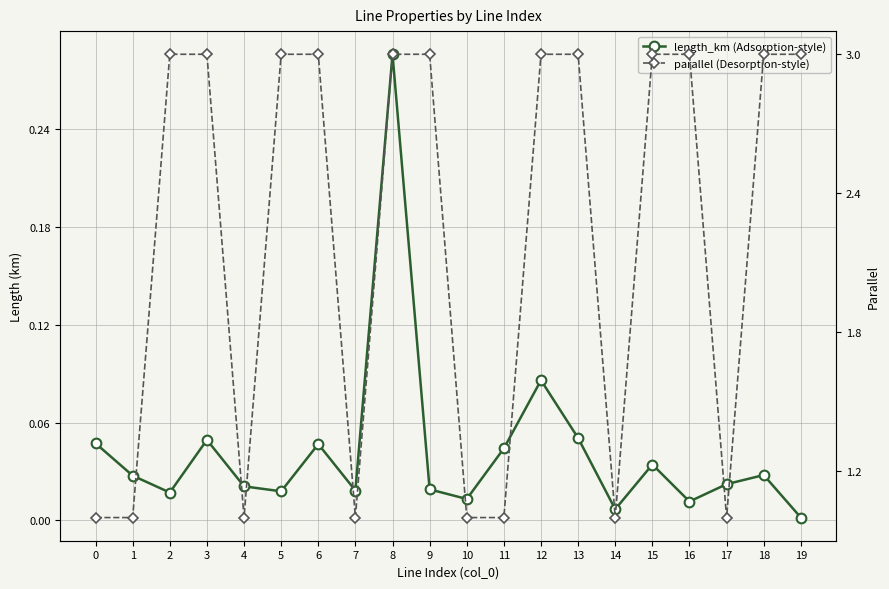

Is it true that parallel equals 1.0 at 17?

True